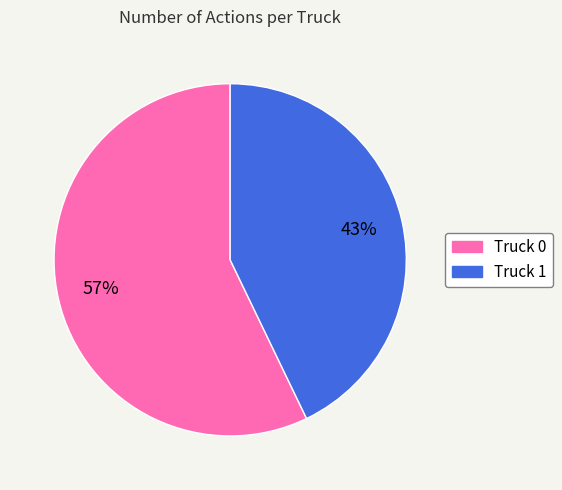

Which has a higher value, Truck 0 or Truck 1?

Truck 0